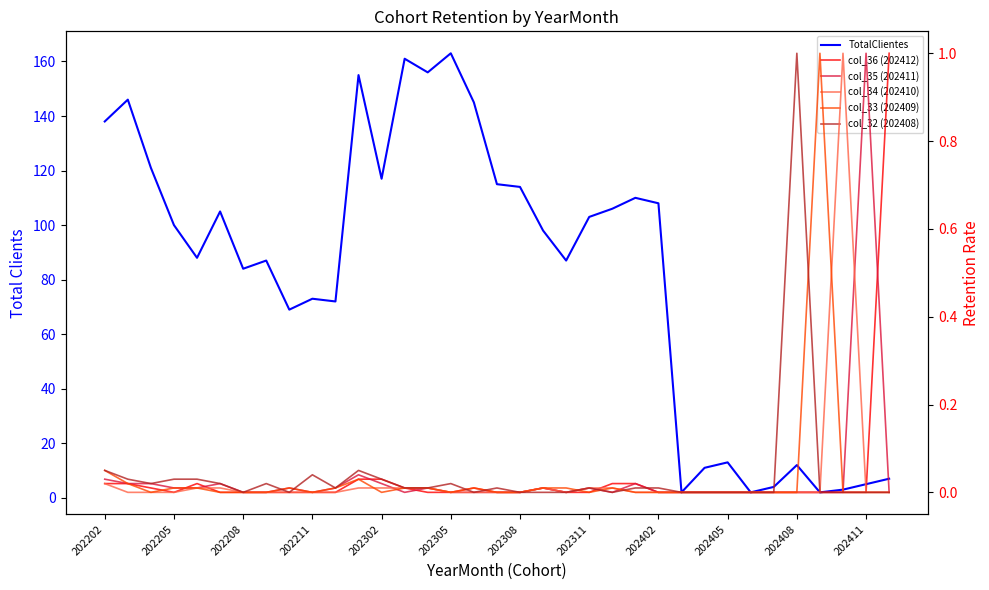

Which series has the largest total across all categories?

TotalClientes